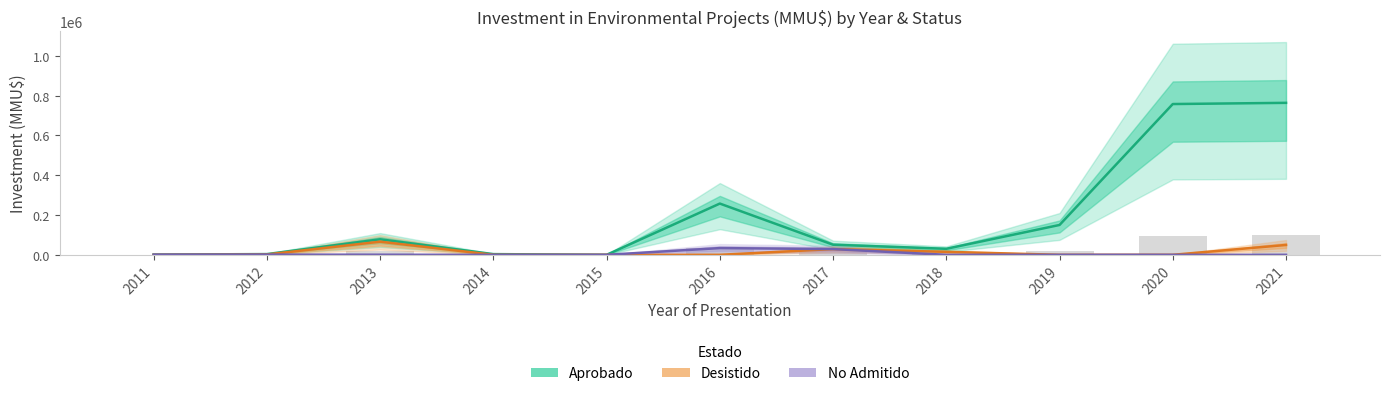

Reading left to right, transcribe all the data shown in this chart.

Aprobado: 2011=1231	2012=3600	2013=78000	2014=3500	2015=0	2016=257542	2017=50771	2018=30221	2019=150000	2020=757726	2021=763715
Desistido: 2011=0	2012=1600	2013=66000	2014=0	2015=0	2016=0	2017=28771	2018=15000	2019=0	2020=0	2021=49489
No Admitido: 2011=800	2012=1100	2013=500	2014=0	2015=0	2016=33771	2017=28771	2018=0	2019=0	2020=0	2021=0